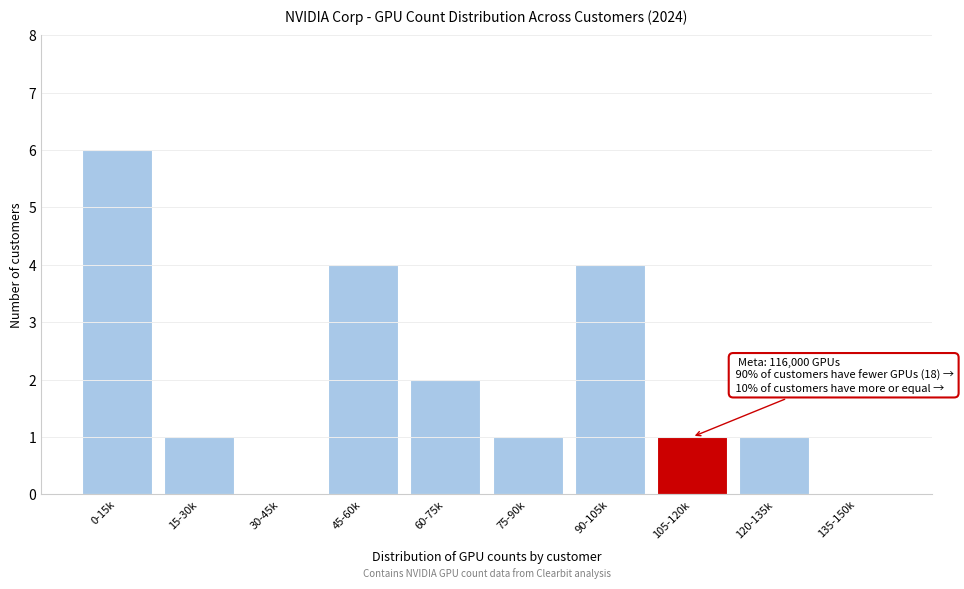

Approximately how many times larger is the value at 120-135k compared to 15-30k?

1.0